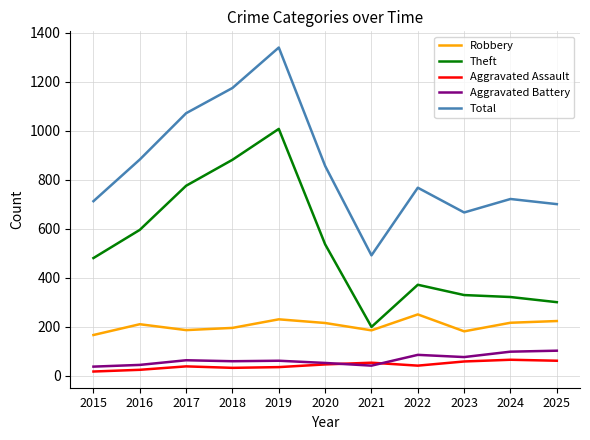

What is the difference between the maximum and minimum values in the Aggravated Battery series?

65